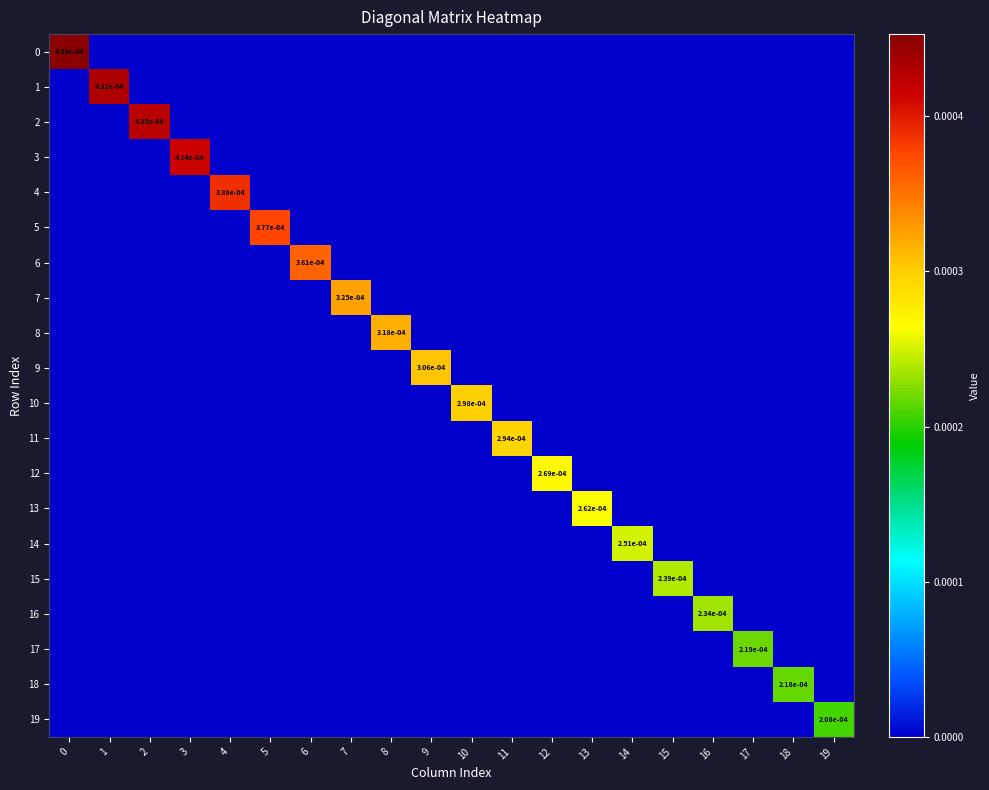

The value of 15 at 15 is 0.0. True or false?

True